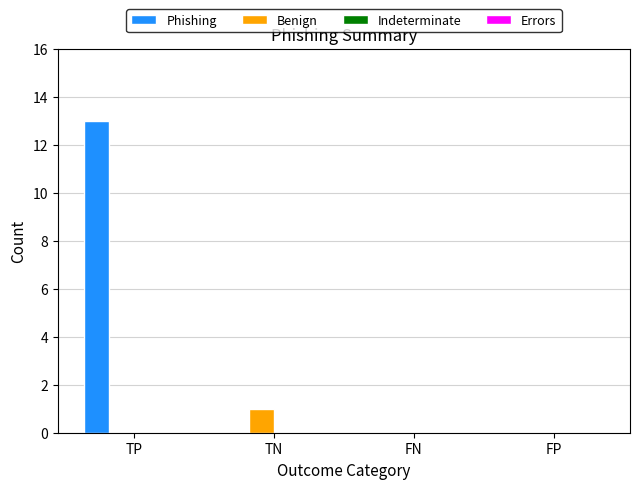

Is the value of Phishing at TP greater than the value of Benign at TN?

Yes